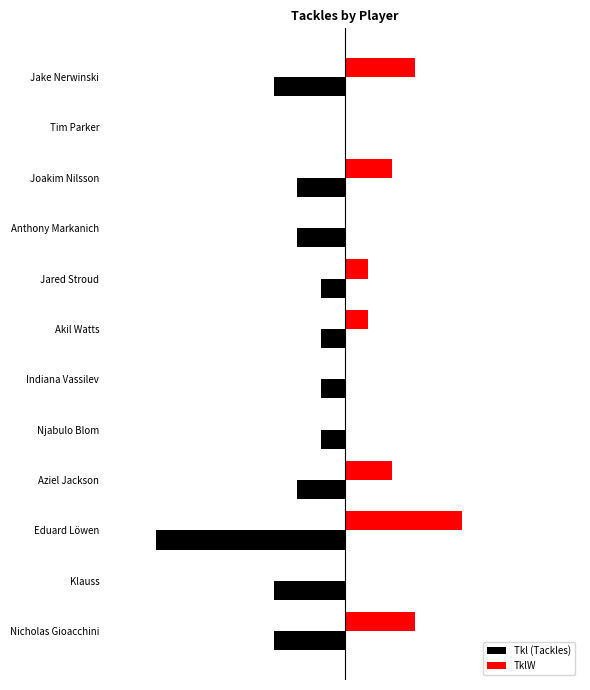

What is the maximum value shown in the chart?

5